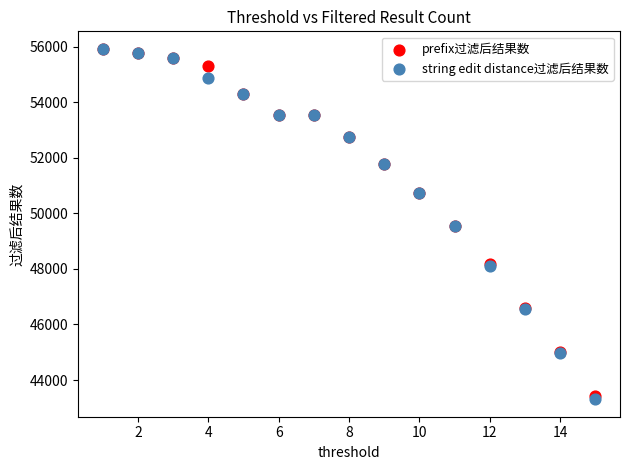

What are all the series names shown in the legend?

prefix过滤后结果数, string edit distance过滤后结果数